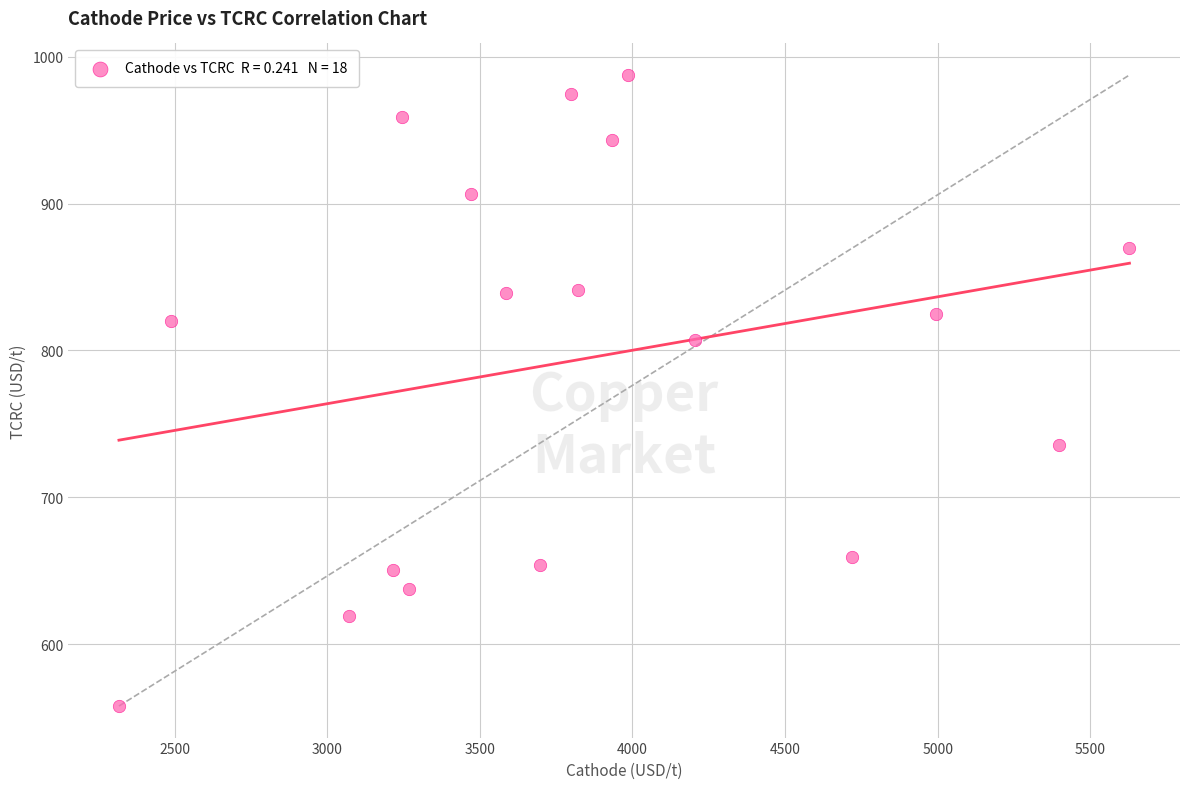

What is the range of Y values (max minus min)?

429.5